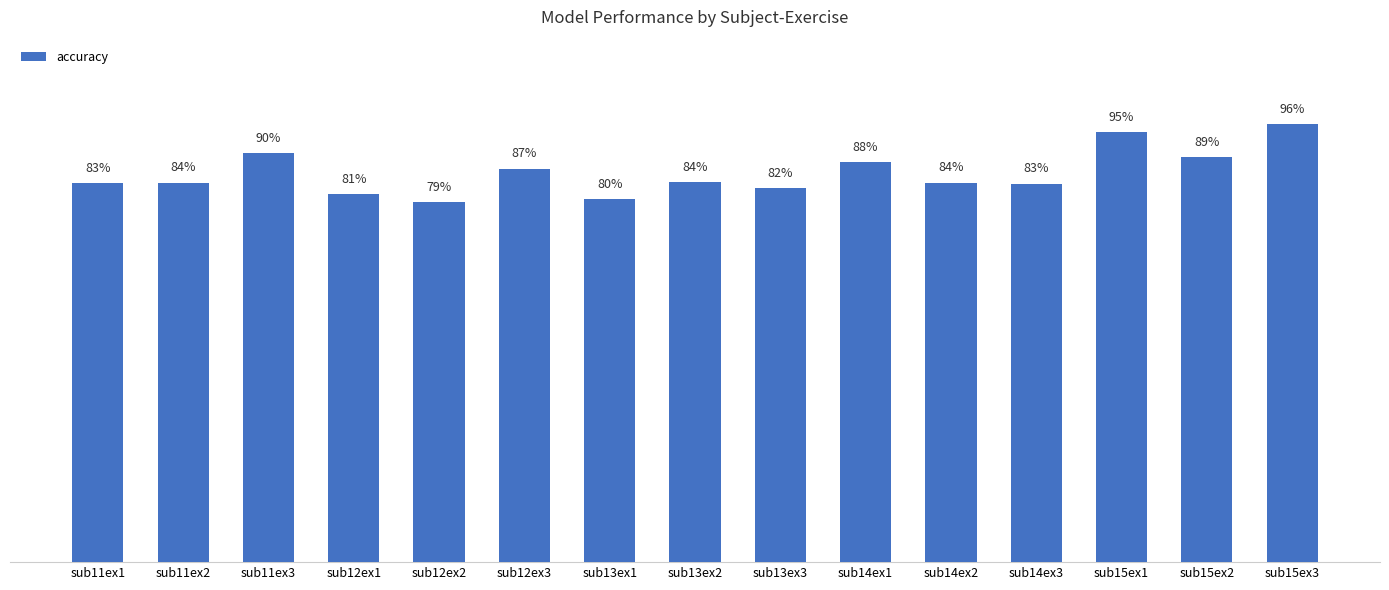

Are the bars grouped side by side (vs. stacked)?

No